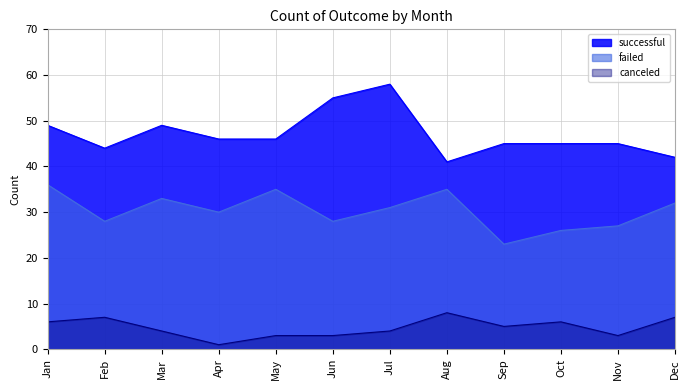

What is the value of the successful point at the 1st from the left?

49